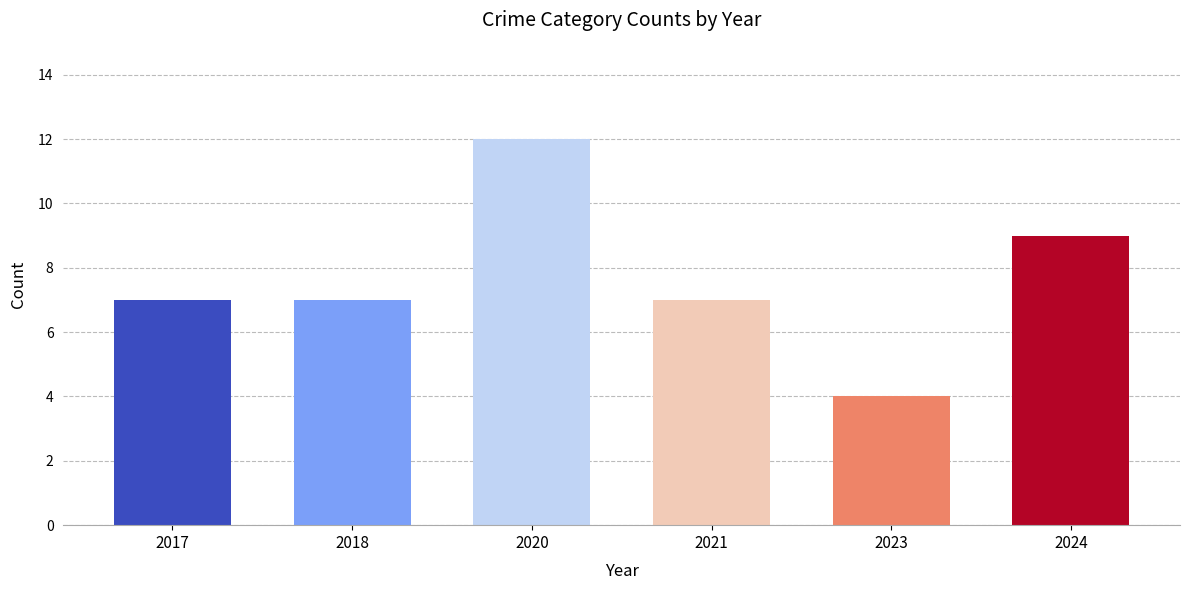

What is the minimum value shown in the chart?

4